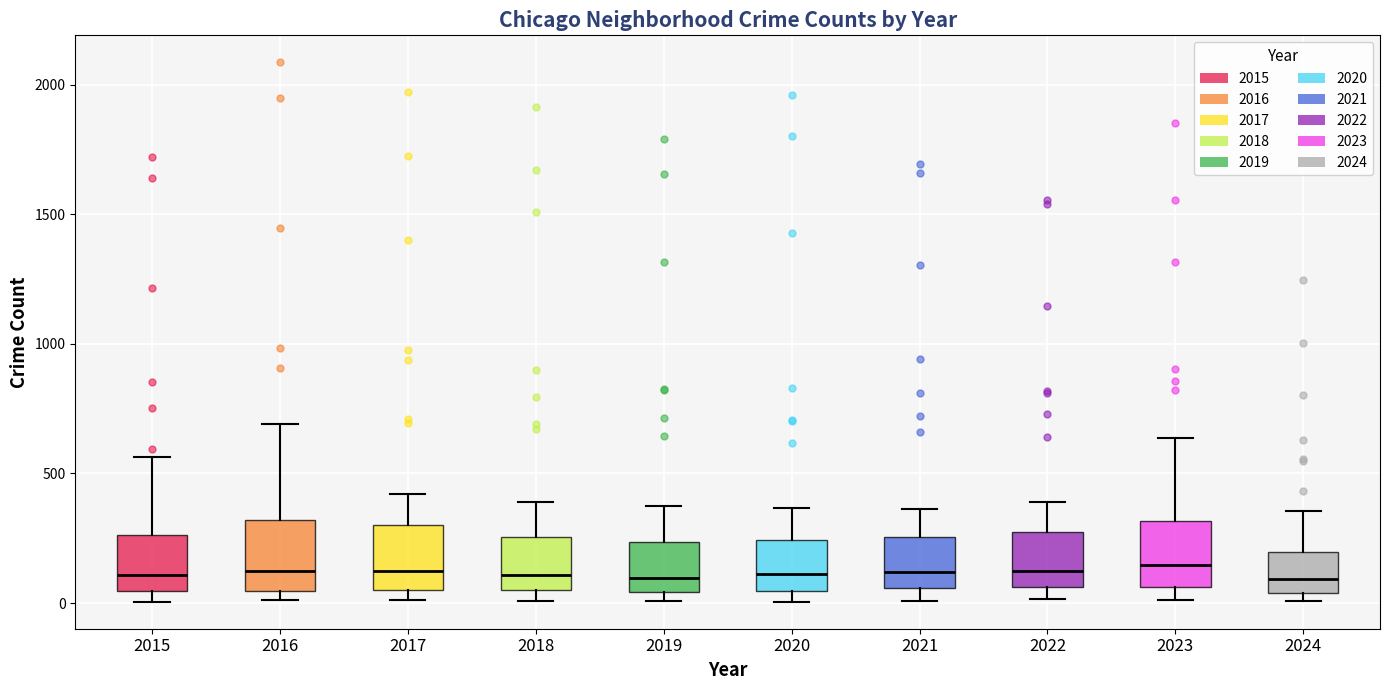

Reading left to right, transcribe this box plot: for each box, give where its median line is, the range the box spans, and where its two whiskers end, as read against the y-axis. The values are not printed on the chart, so give them approximately, as read against the axis.

2015: median 100, box 50 to 250, whiskers 0 to 550
2016: median 150, box 50 to 300, whiskers 0 to 700
2017: median 100, box 50 to 300, whiskers 0 to 400
2018: median 100, box 50 to 250, whiskers 0 to 400
2019: median 100, box 50 to 250, whiskers 0 to 400
2020: median 100, box 50 to 250, whiskers 0 to 350
2021: median 100, box 50 to 250, whiskers 0 to 350
2022: median 100, box 50 to 250, whiskers 0 to 400
2023: median 150, box 50 to 300, whiskers 0 to 650
2024: median 100, box 50 to 200, whiskers 0 to 350